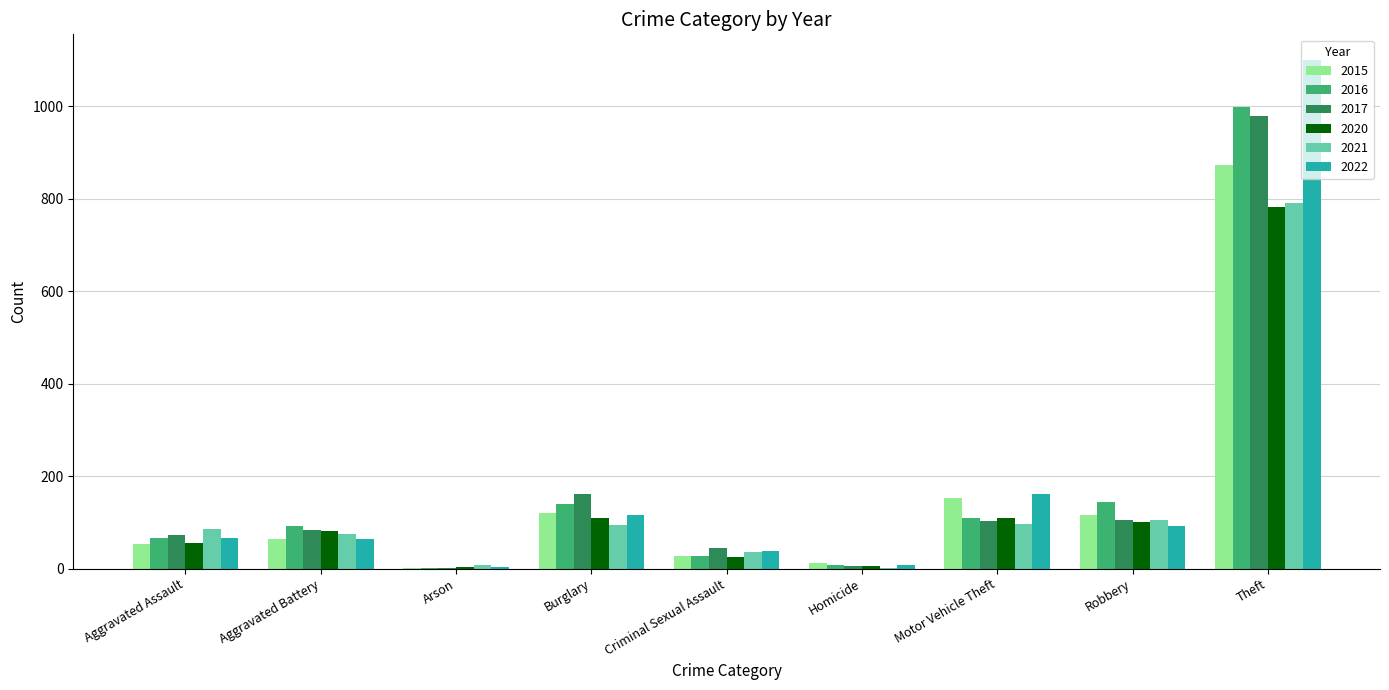

Where is 2022 nearest to the value 552?

Motor Vehicle Theft